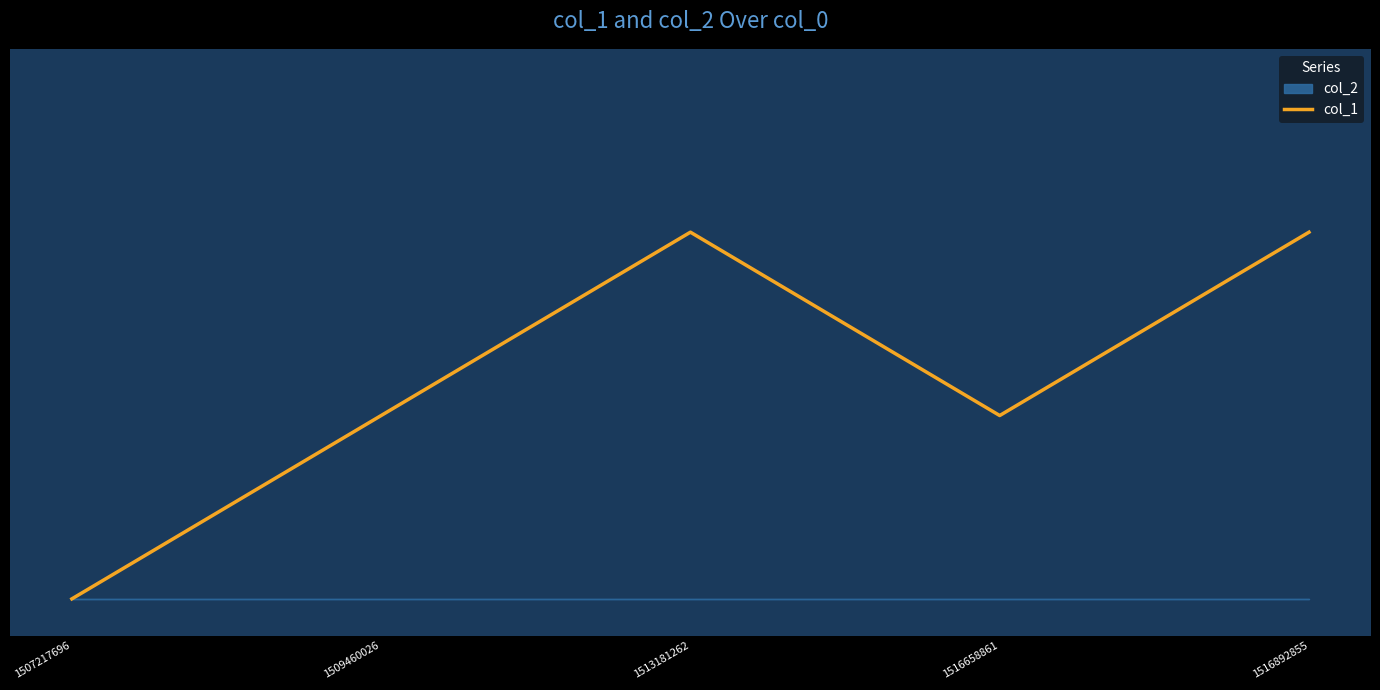

Rank the categories by value from lowest to highest.

1507217696, 1509460026, 1516658861, 1513181262, 1516892855